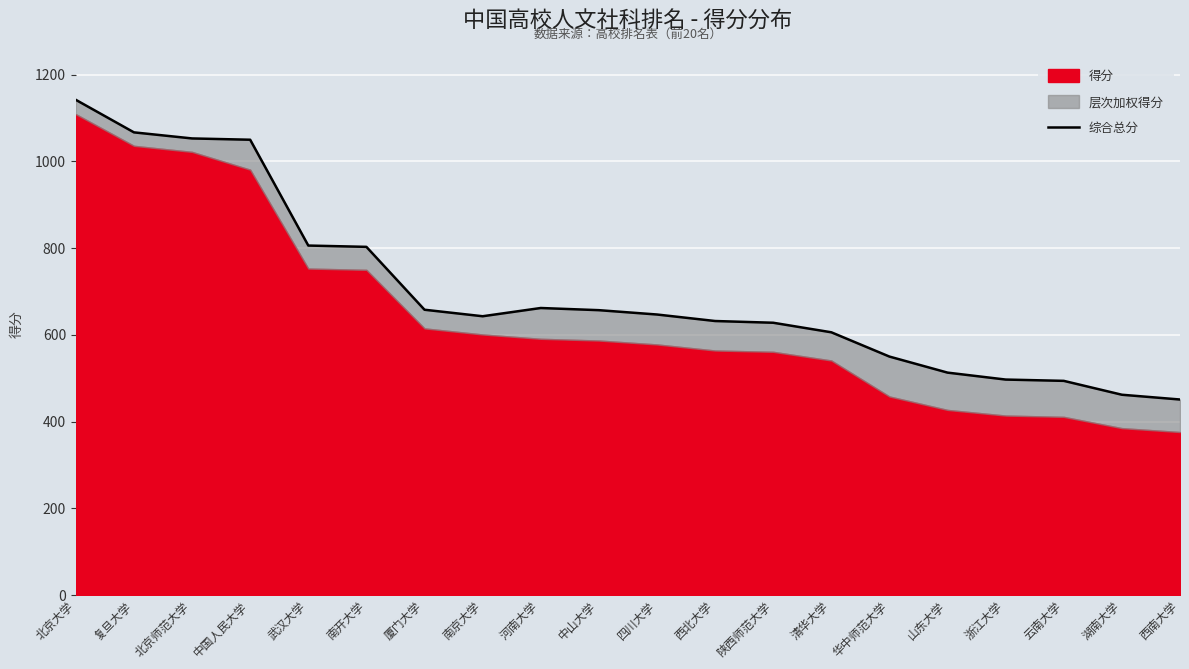

How many lines are shown in the chart?

1